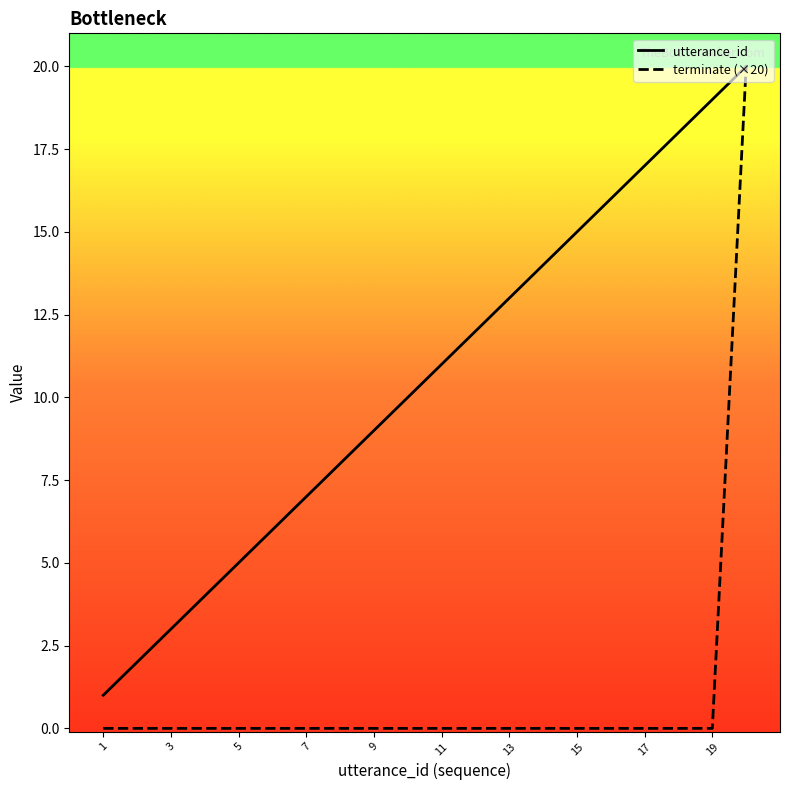

Which series has the widest spread of values?

terminate (×20)